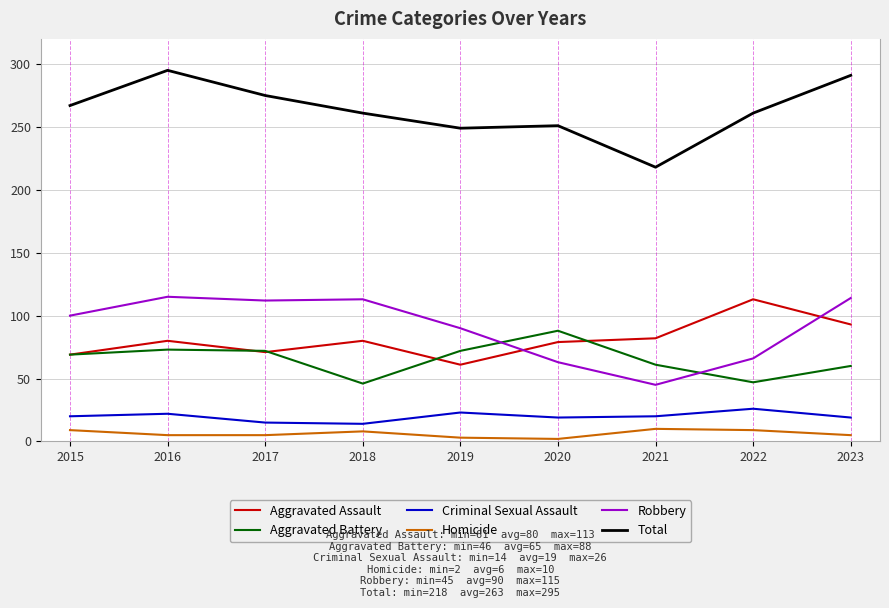

Is the value of Total at 2021 greater than the value of Aggravated Assault at 2016?

Yes